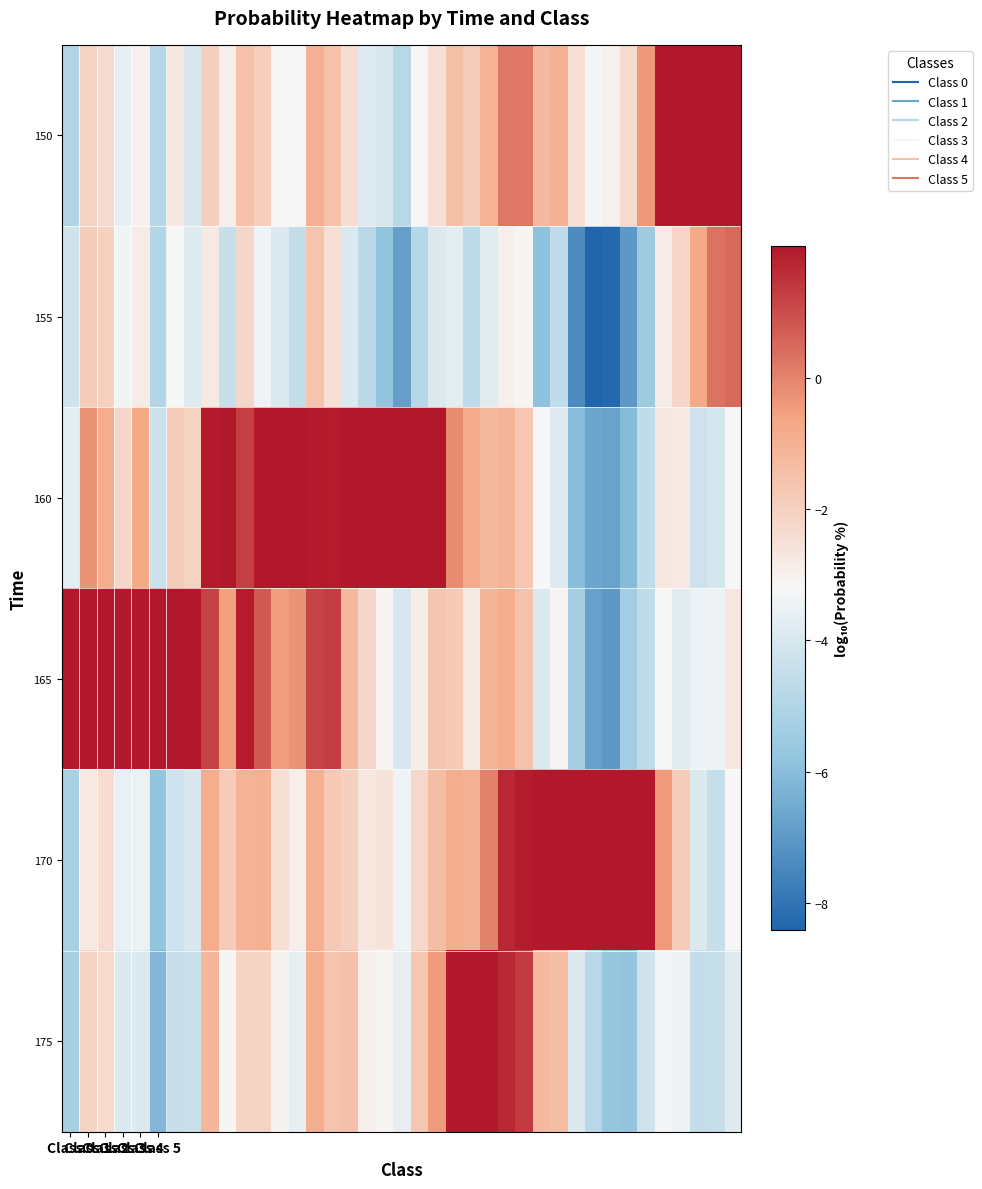

At which category is the sum across all series the highest?

25